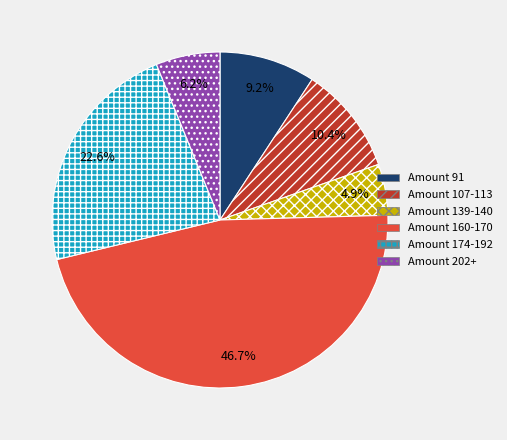

Rank the categories by value from highest to lowest.

Amount 160-170, Amount 174-192, Amount 107-113, Amount 91, Amount 202+, Amount 139-140